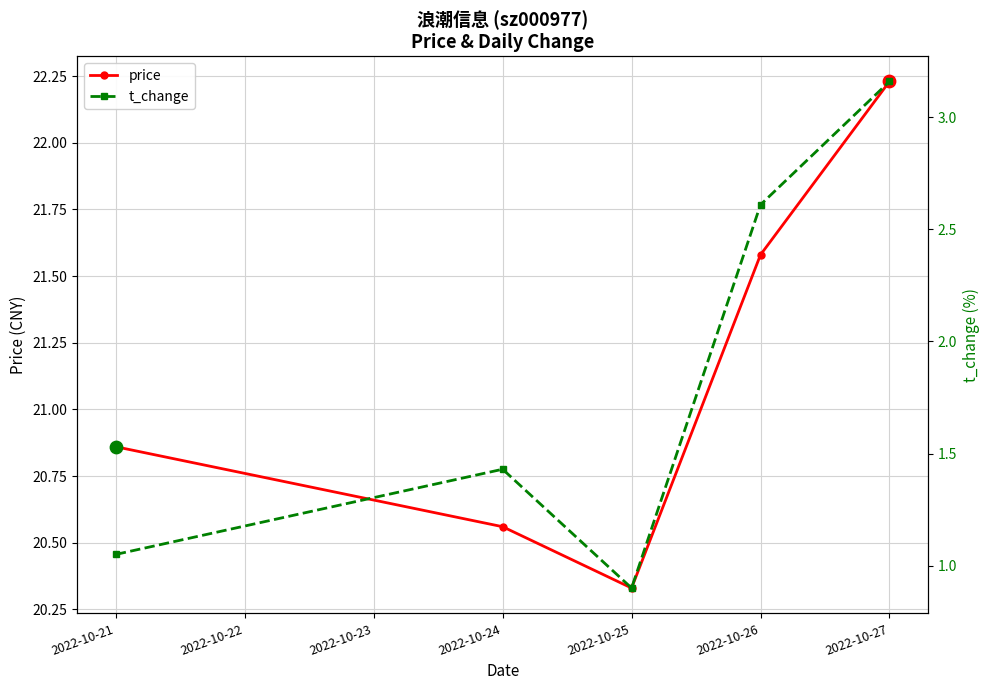

What are all the series names shown in the legend?

price, t_change